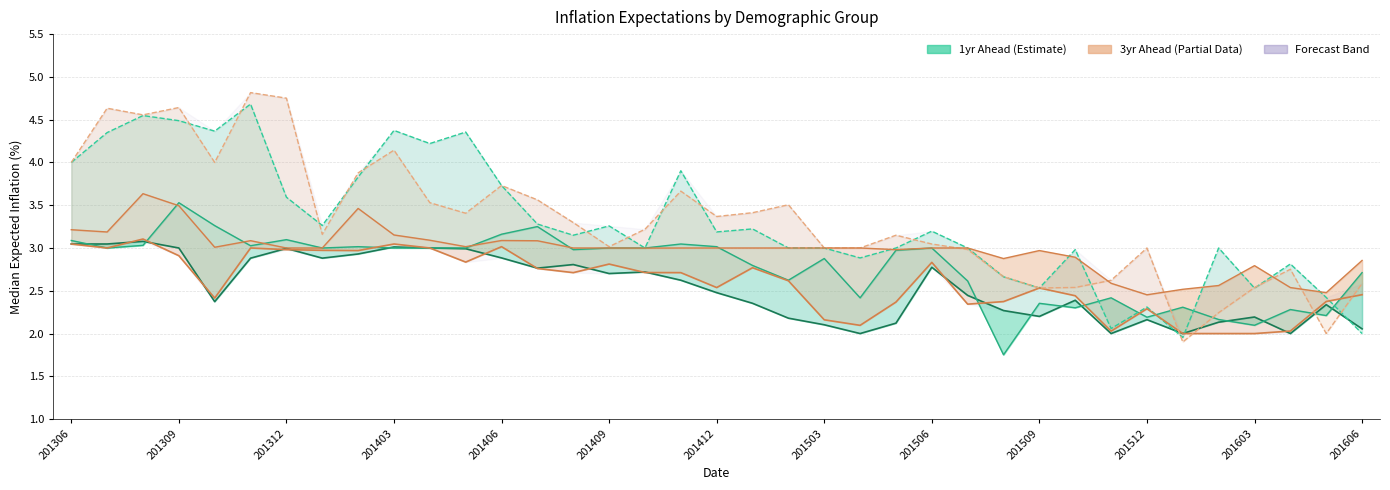

True or false: Age Under 40 (1yr) and Education HS or Less (3yr) cross at least once.

True